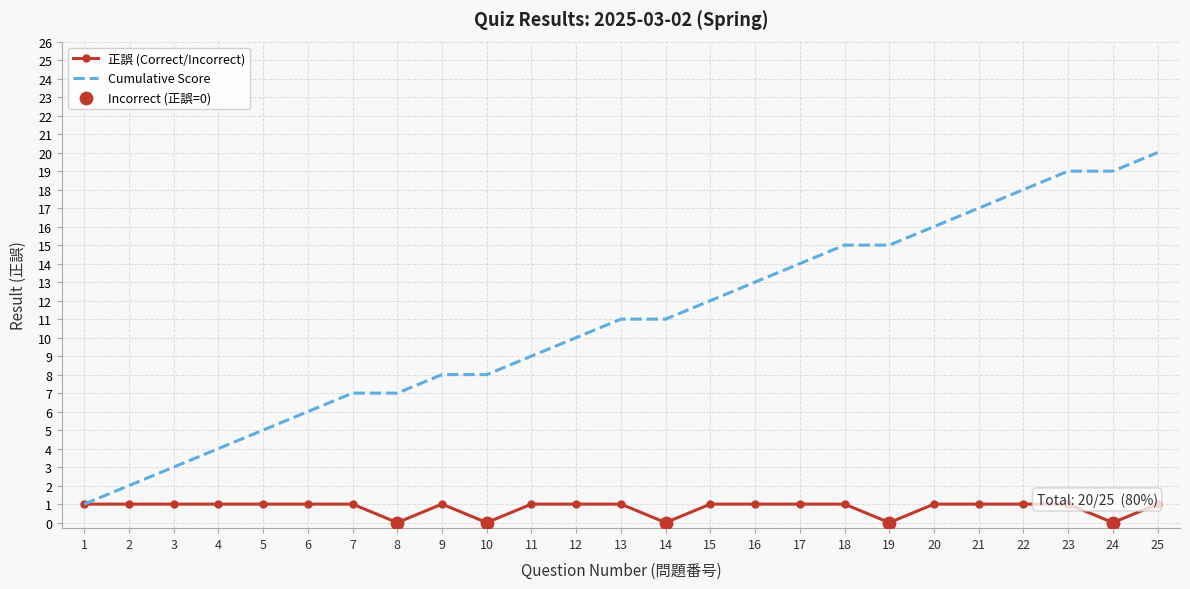

What is the ratio of the value at 21 to the value at 22?

1.0